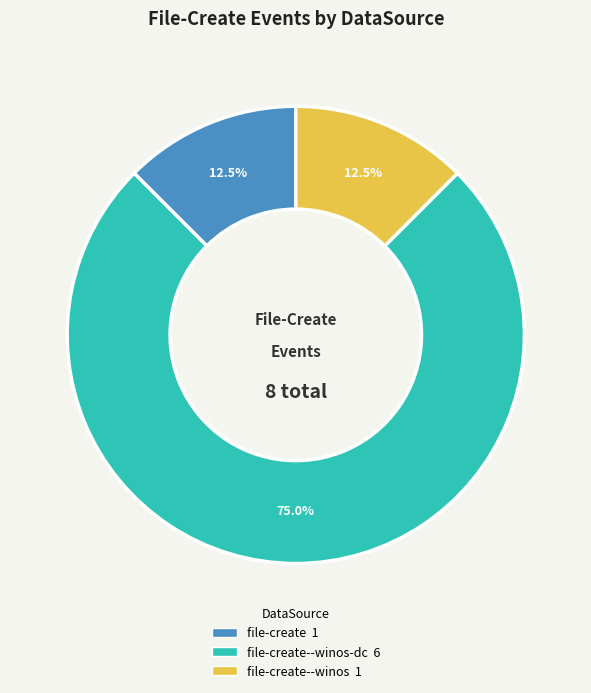

Is there a majority slice in this chart?

Yes